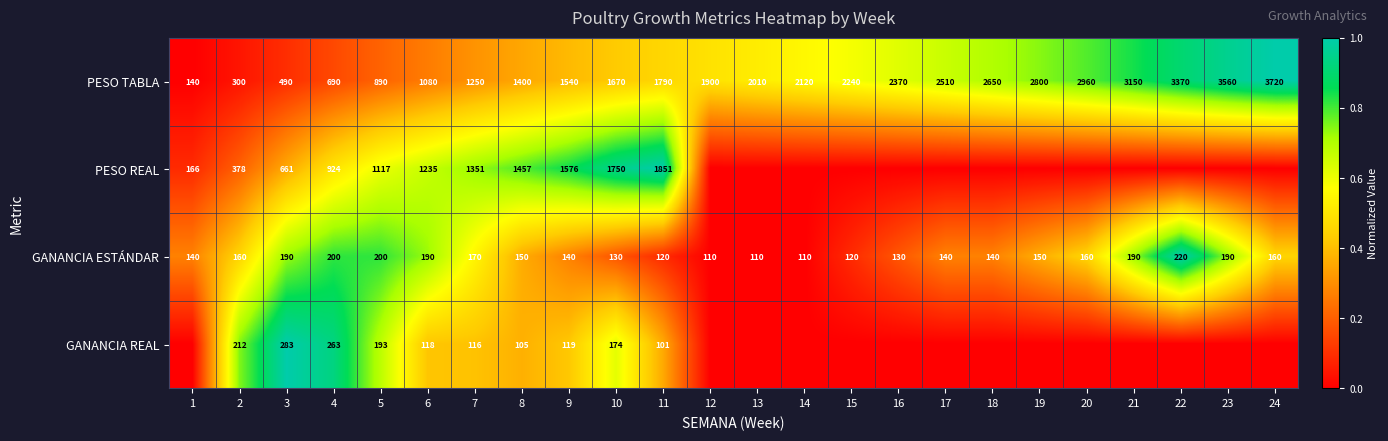

What is the average value of the GANANCIA ESTÁNDAR series?

155